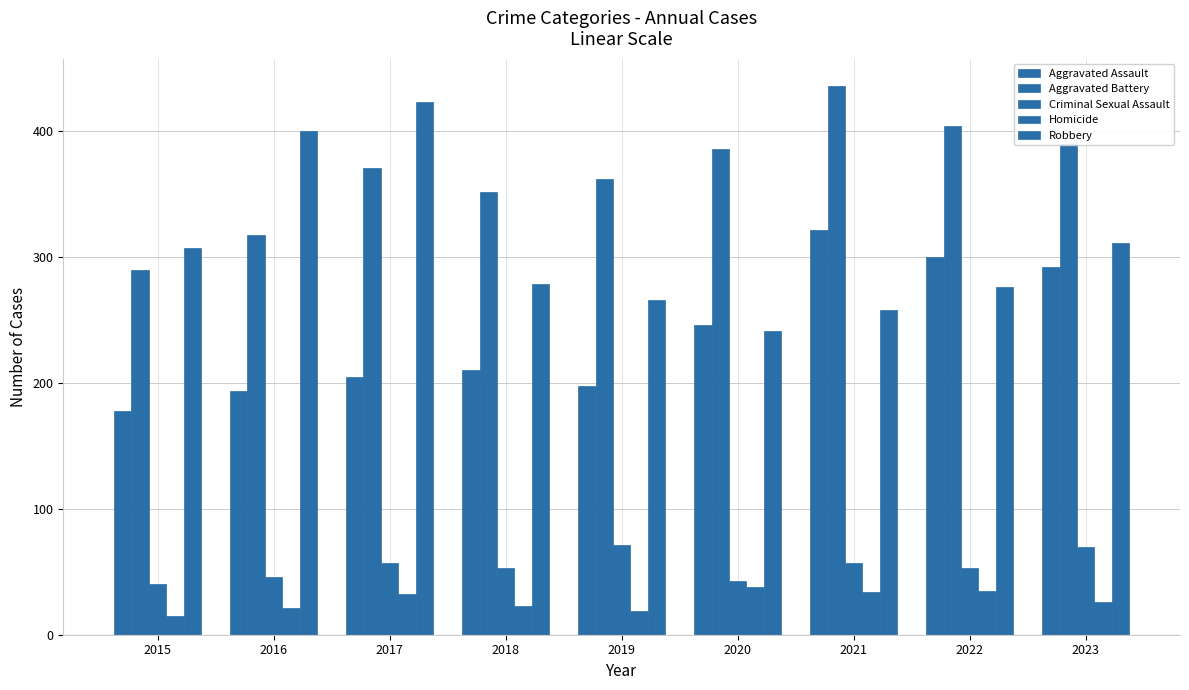

Which series has the largest total across all categories?

Aggravated Battery